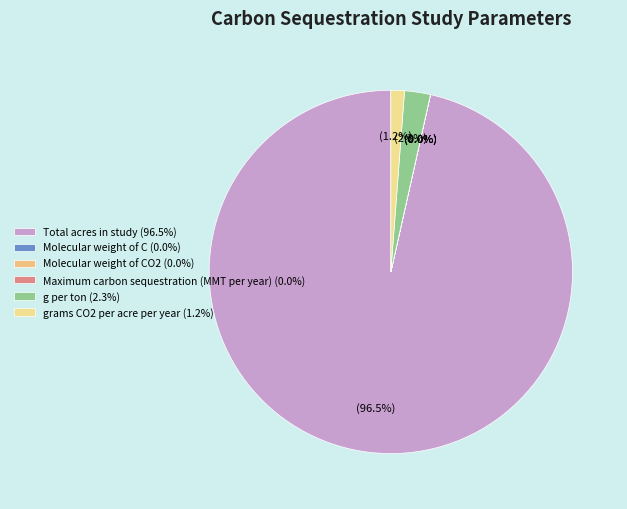

Does any single category account for the majority?

Yes